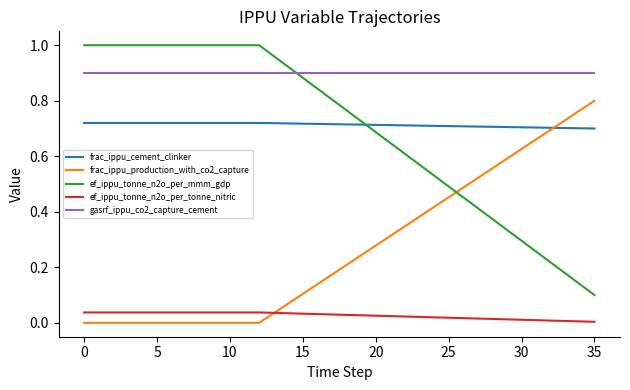

How many lines are shown in the chart?

5